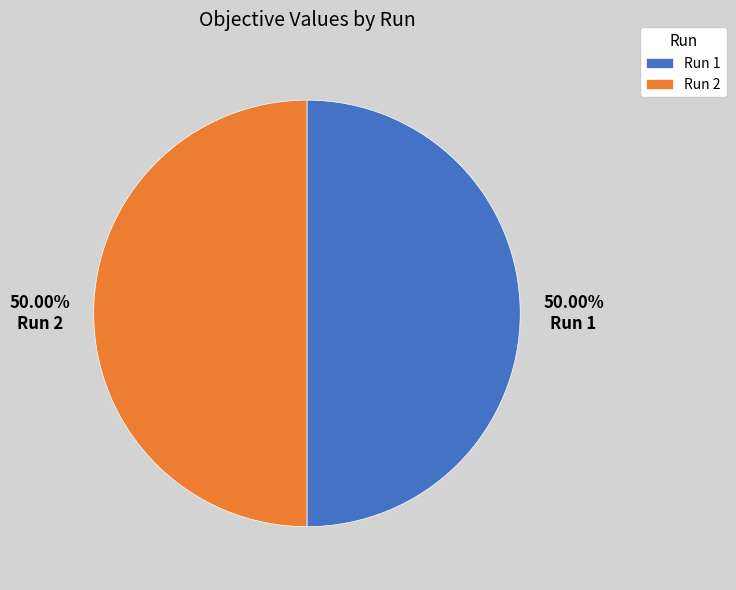

Is the sum of Run 1 and Run 2 greater than half?

Yes